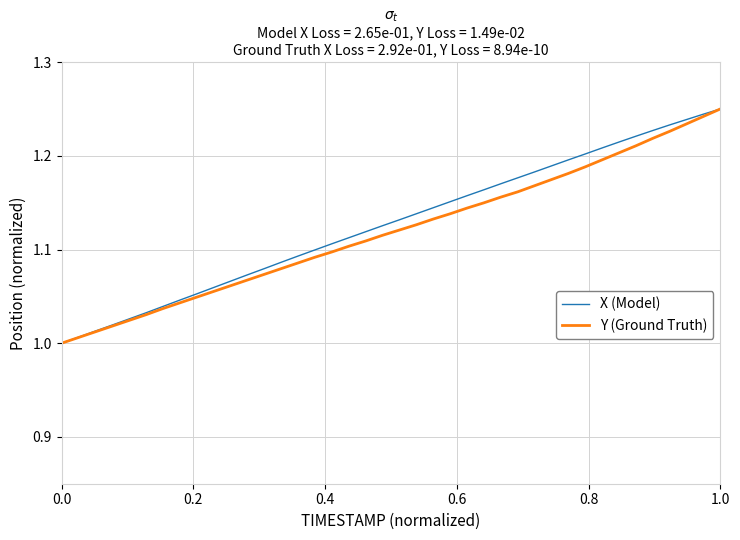

True or false: X (Model) has more than 1 points higher than both neighbors.

False